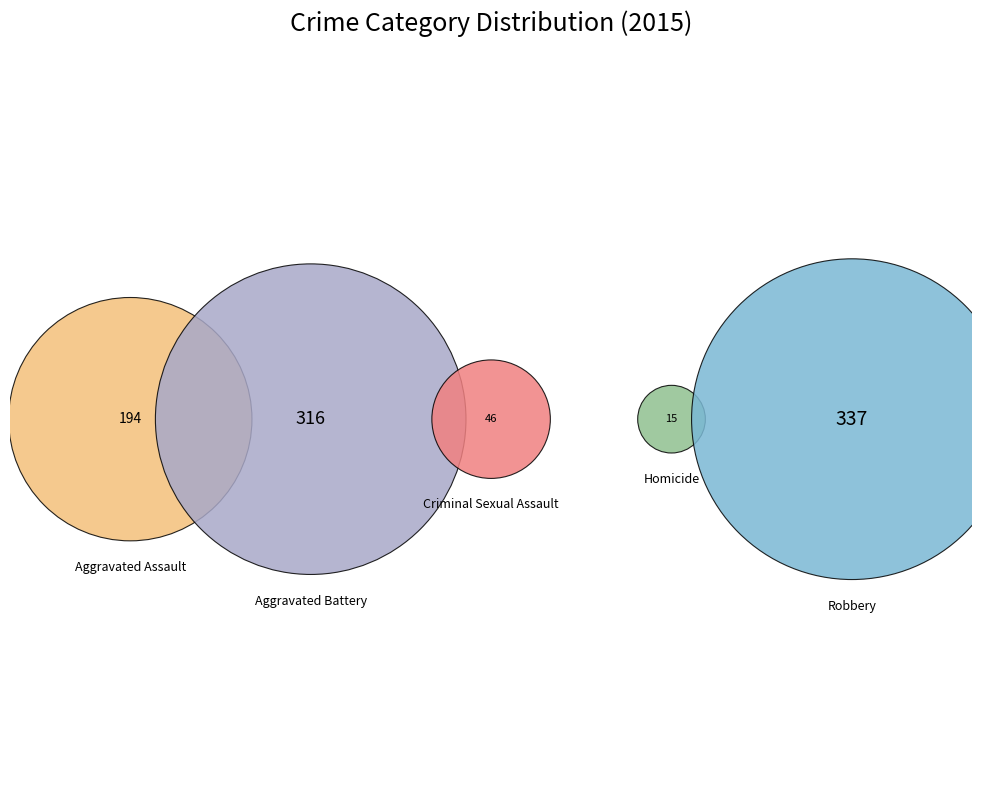

What percentage is the Criminal Sexual Assault slice, to the nearest percent?

5%